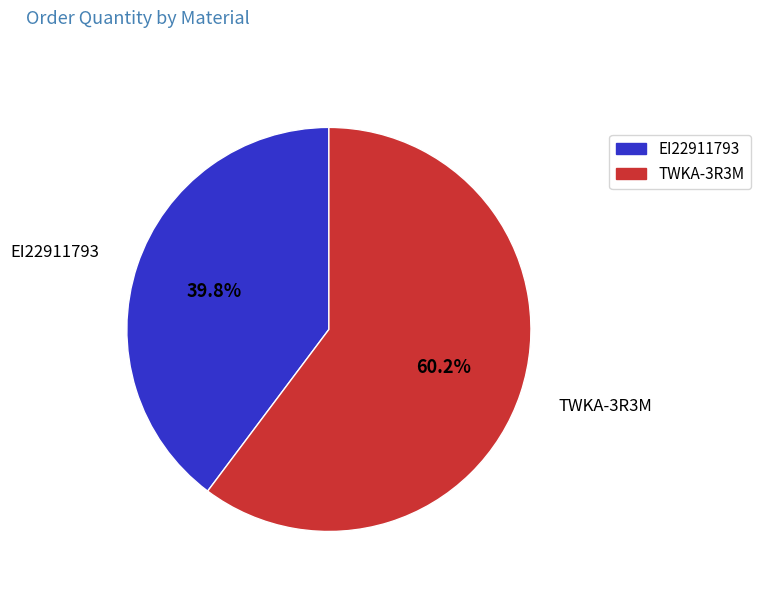

Is there a majority slice in this chart?

Yes